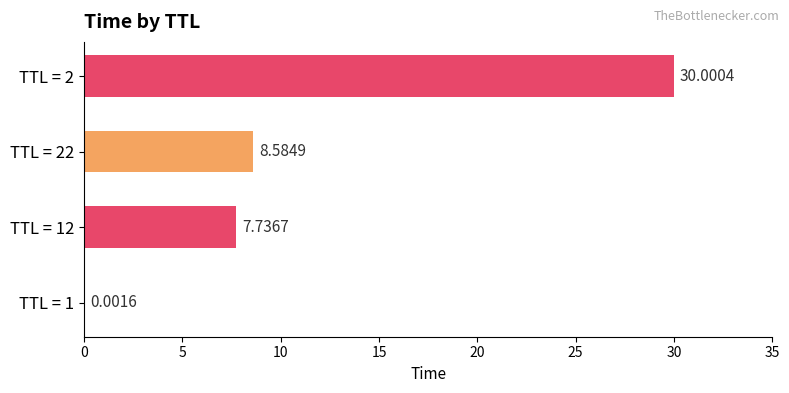

Between TTL = 2 and TTL = 12, which is larger?

TTL = 2